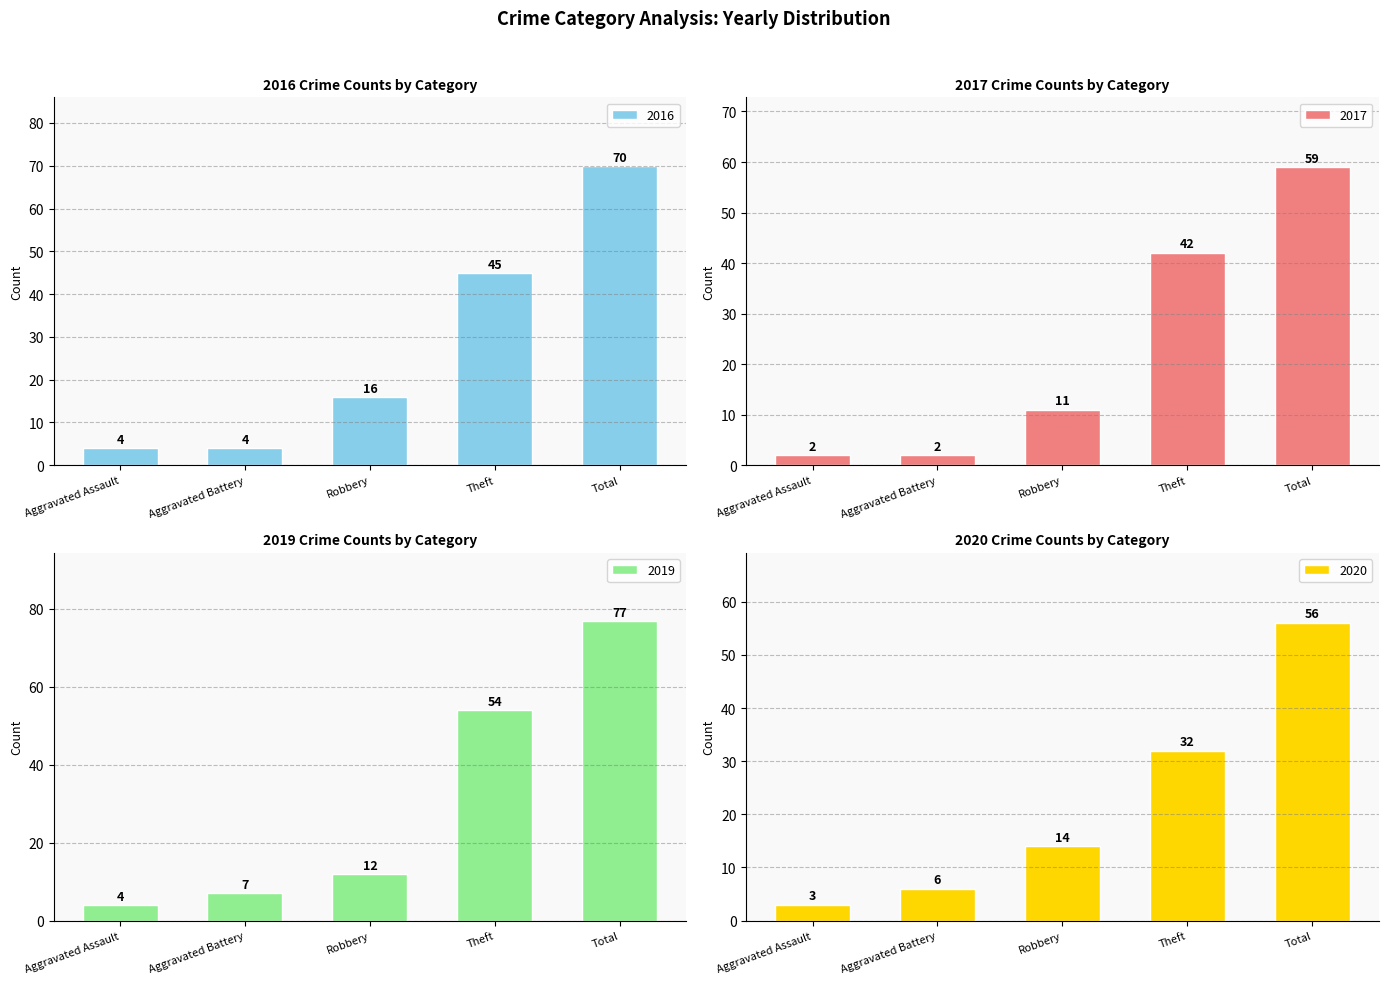

What is the difference between the second highest and second lowest values in the 2016 series?

41